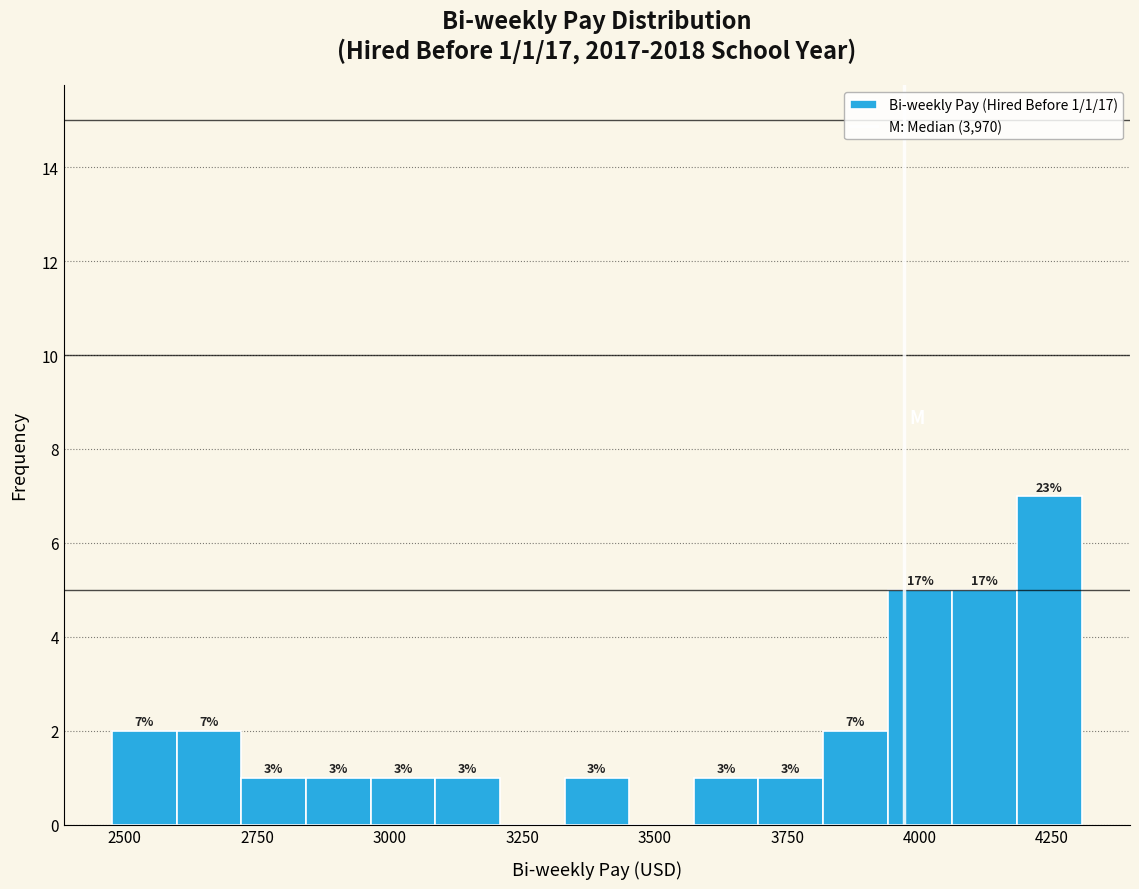

Read against the x-axis, roughly where is the centre of the tallest bar?

4250